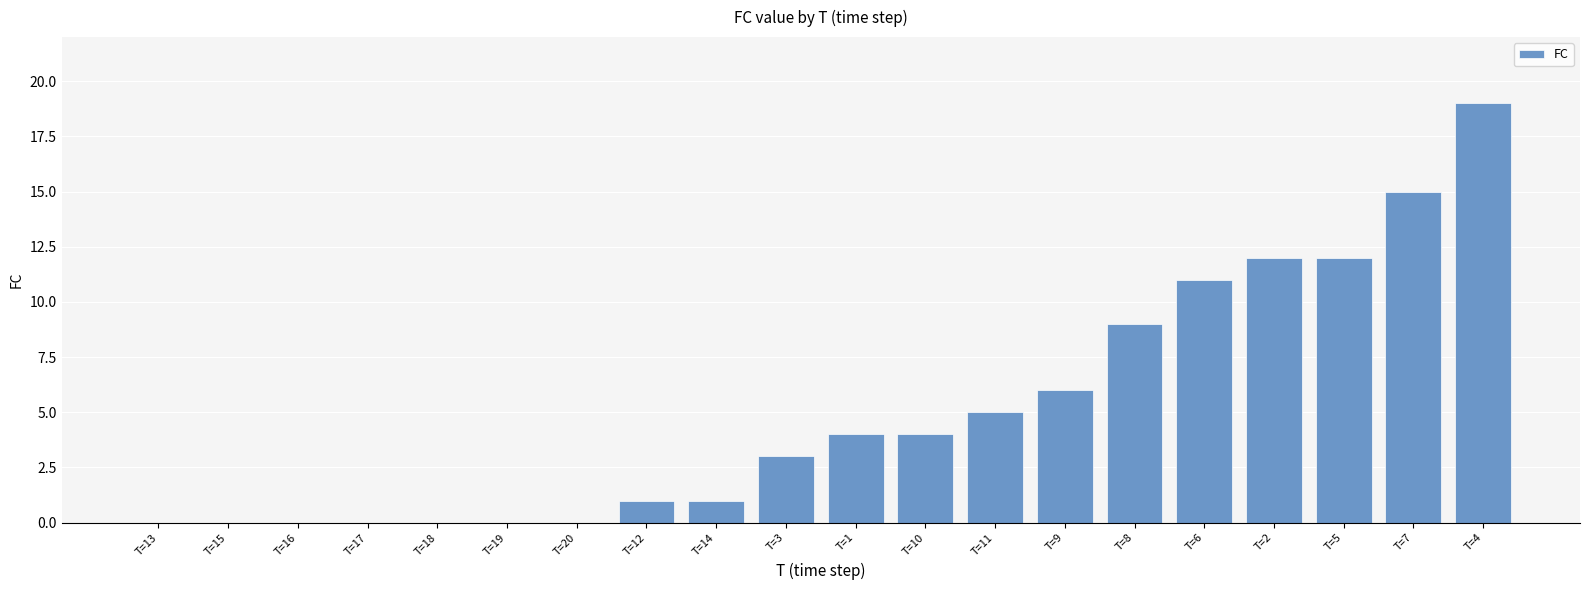

True or false: the data shows 1 at T=12.

True